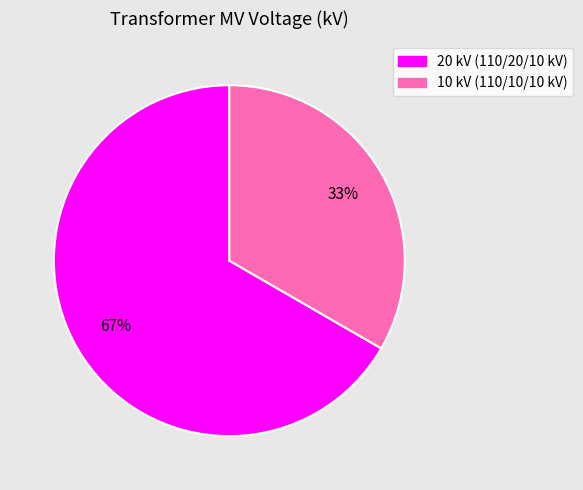

To the nearest percent, what is the average slice percentage?

50%